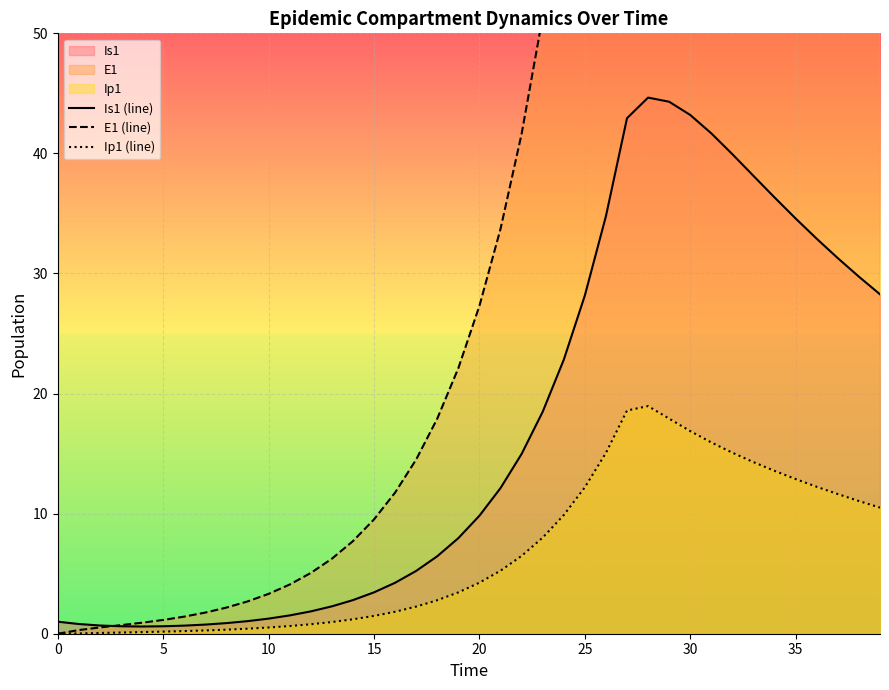

The Ip1 (line) series shows 6.9 at 30. True or false?

False